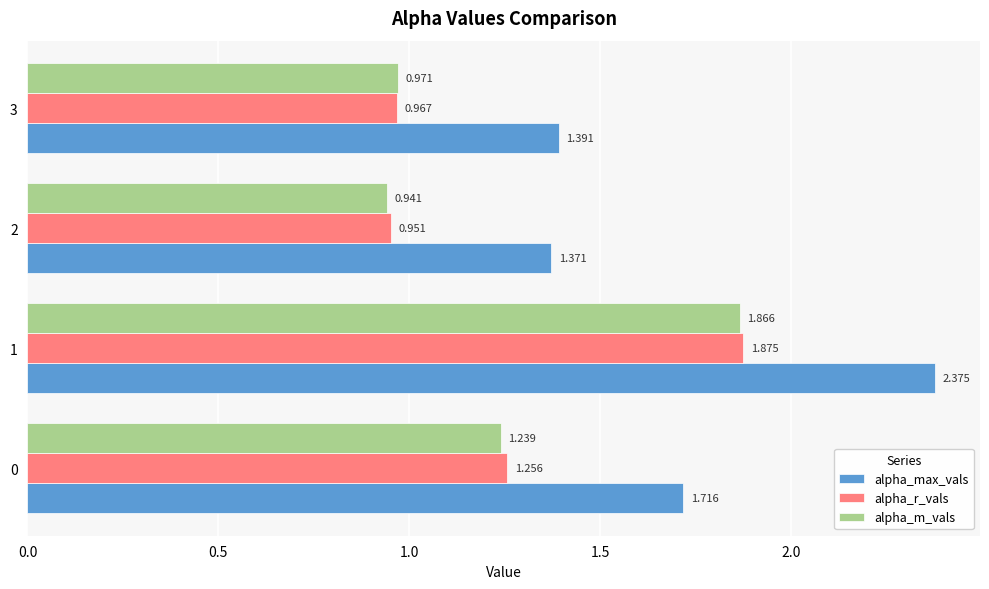

Which series changed the most between 2 and 3?

alpha_m_vals